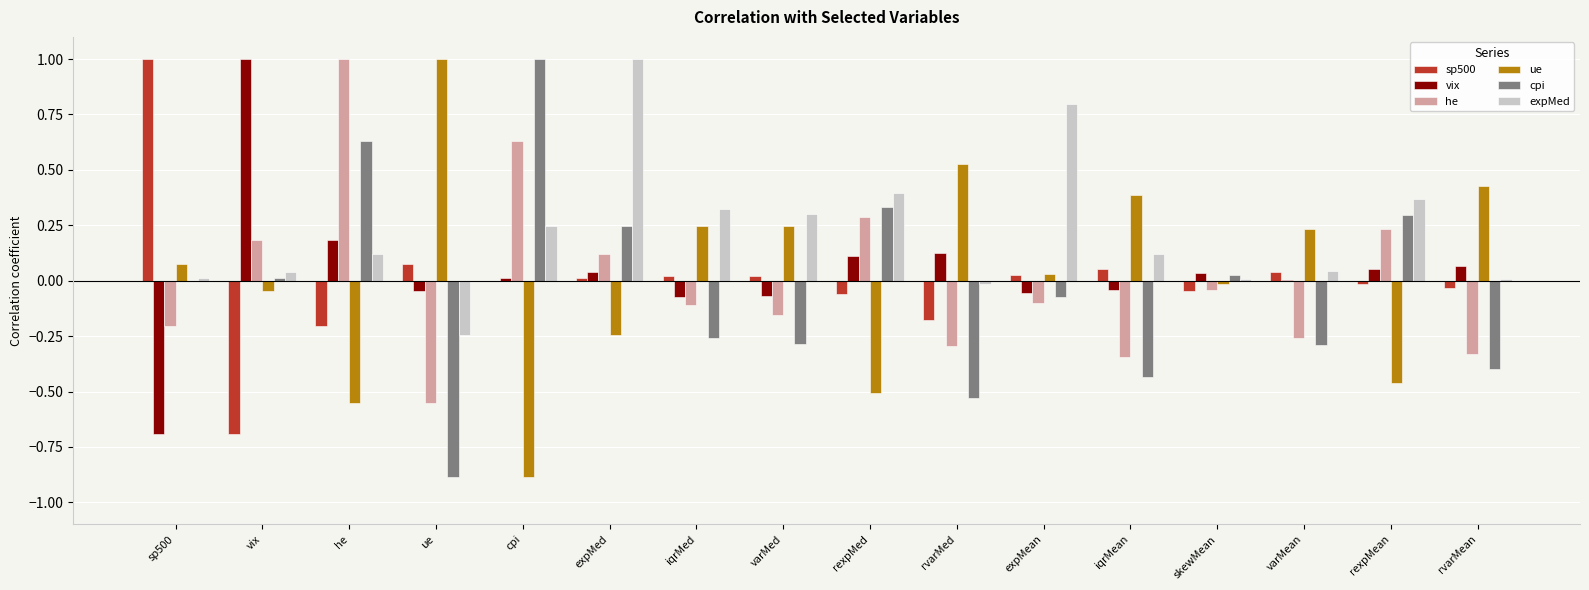

The value of expMed at rexpMean is 0.4. True or false?

True